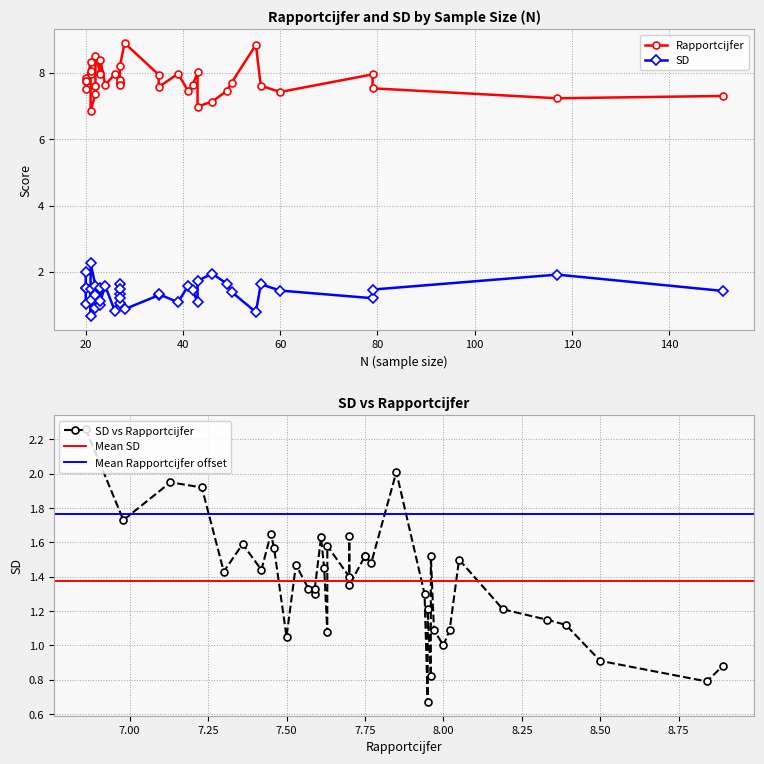

What is the difference between the Rapportcijfer values at 2 and 13?

0.4